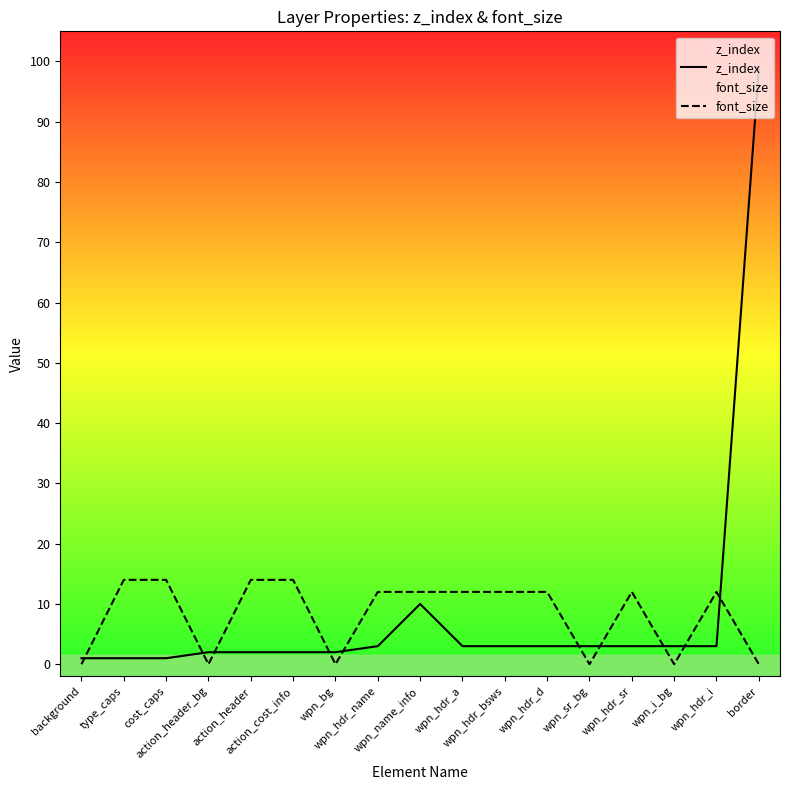

How many data points in font_size are above 12?

4